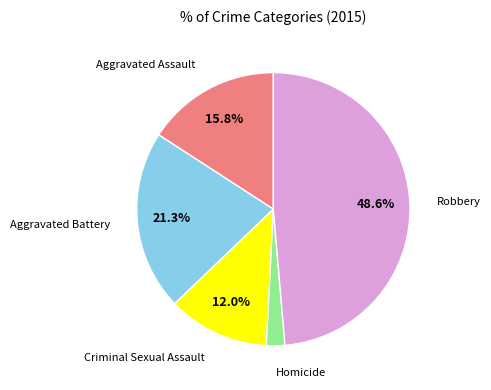

Does any single category account for the majority?

No